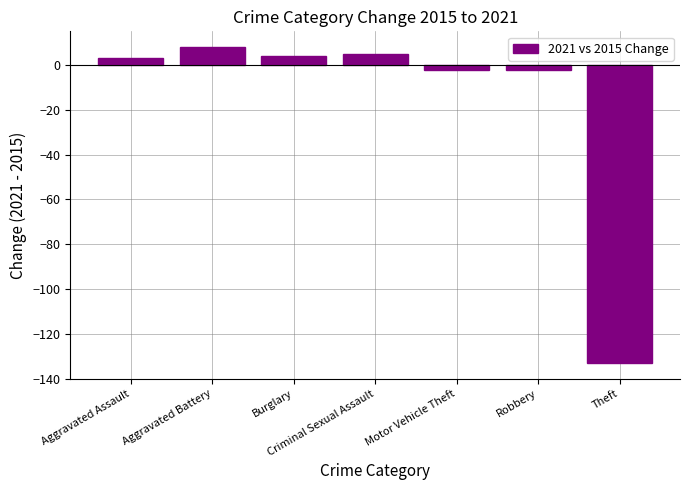

What is the difference between the maximum and second lowest values?

10